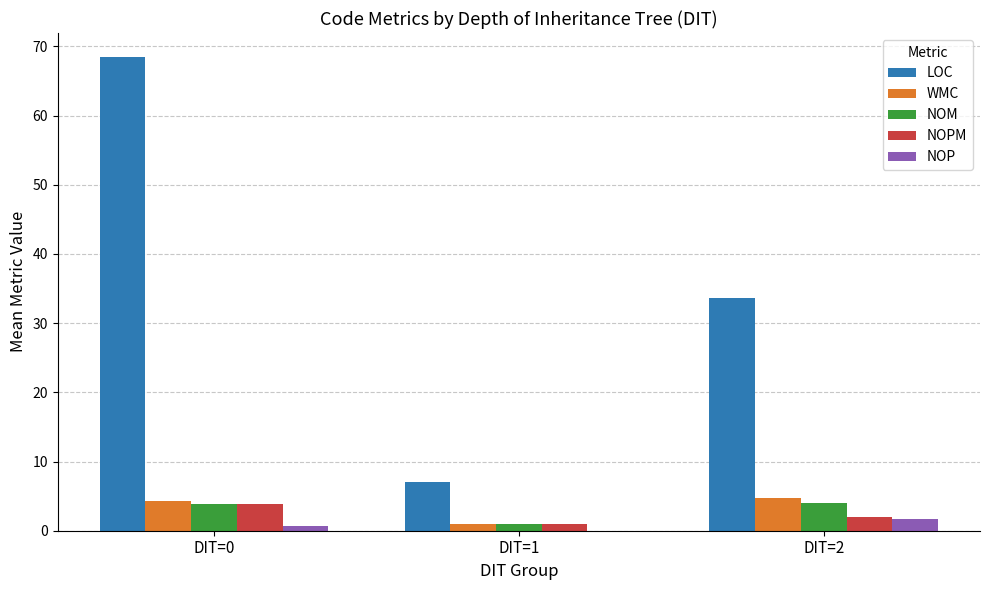

Which series has the largest total across all categories?

LOC